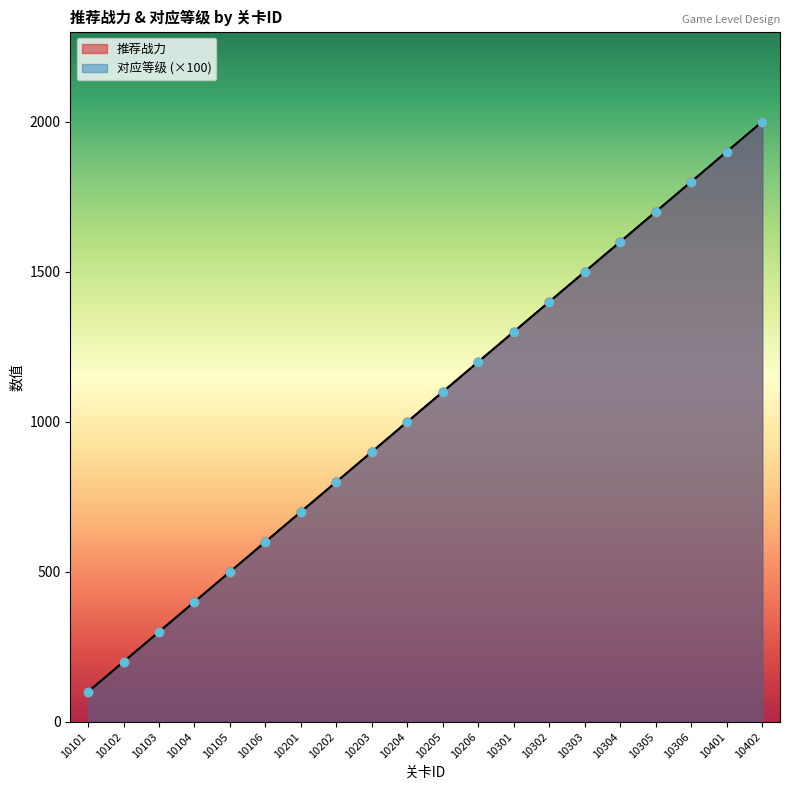

Is the value of 对应等级 at 10303 greater than the value of 推荐战力 at 10401?

No